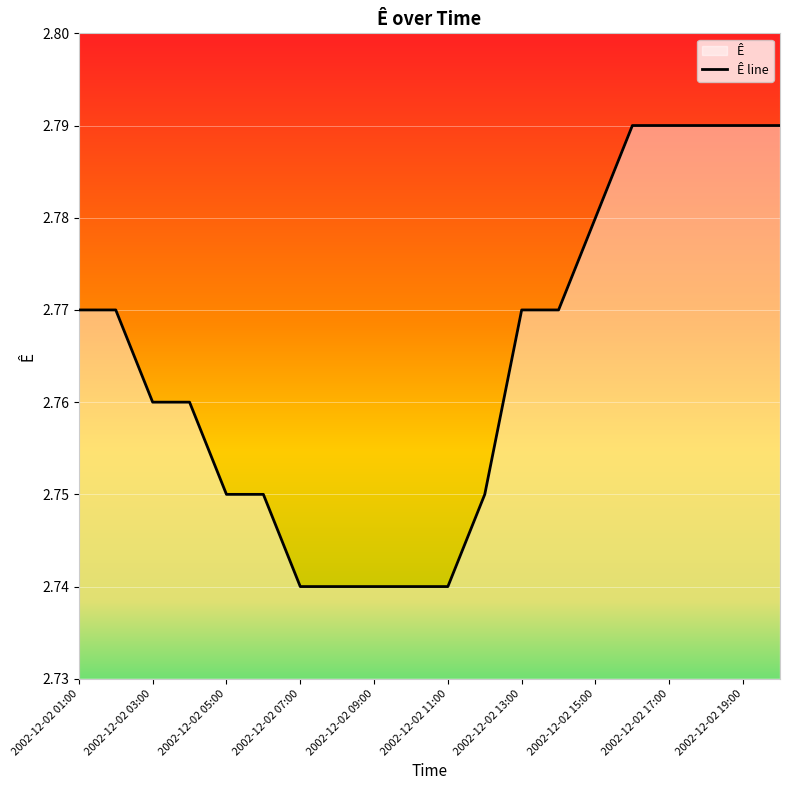

Rank the categories by value from highest to lowest.

2002-12-02 16:00, 2002-12-02 17:00, 2002-12-02 18:00, 2002-12-02 19:00, 2002-12-02 20:00, 2002-12-02 15:00, 2002-12-02 01:00, 2002-12-02 02:00, 2002-12-02 13:00, 2002-12-02 14:00, 2002-12-02 03:00, 2002-12-02 04:00, 2002-12-02 05:00, 2002-12-02 06:00, 2002-12-02 12:00, 2002-12-02 07:00, 2002-12-02 08:00, 2002-12-02 09:00, 2002-12-02 10:00, 2002-12-02 11:00